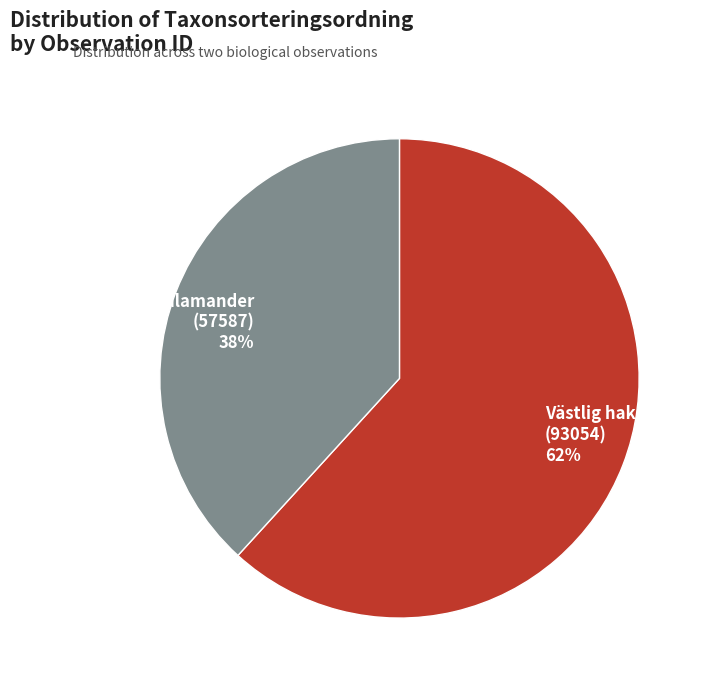

Between Västlig hakmossa (93054) and Större vattensalamander (57587), which is larger?

Västlig hakmossa (93054)